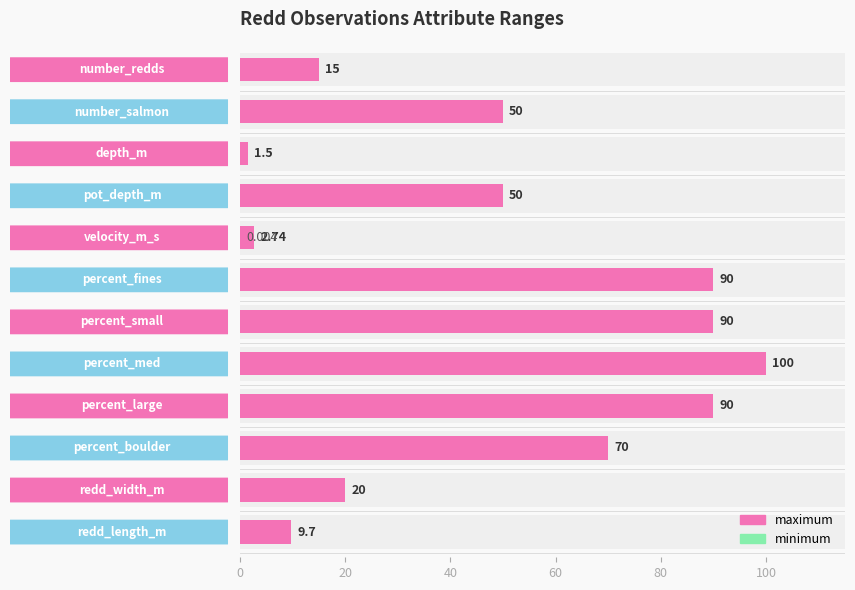

How many distinct data groups are displayed?

2